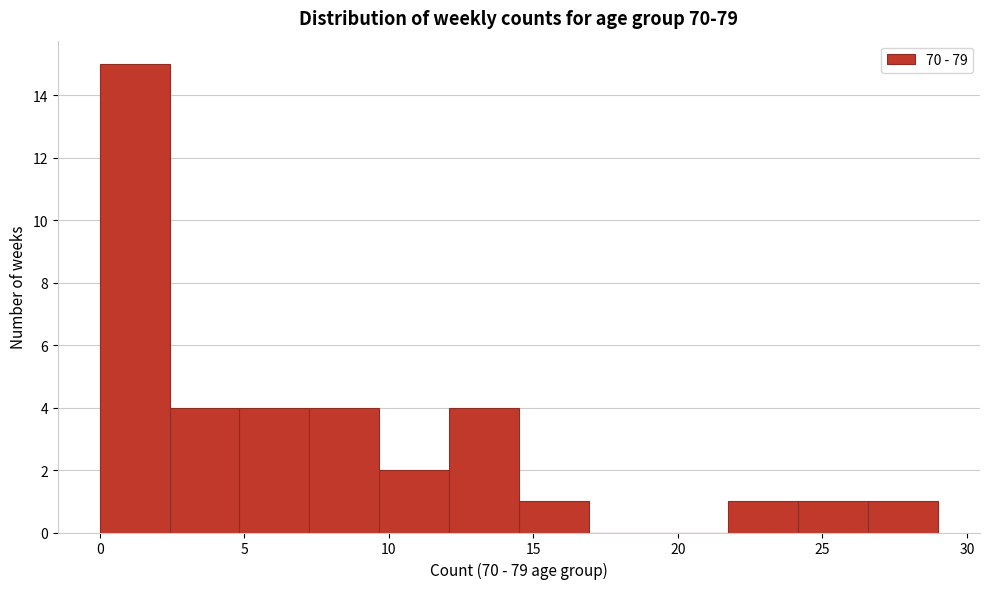

Over which range of the x-axis is the bar tallest?

0.0 to 2.5